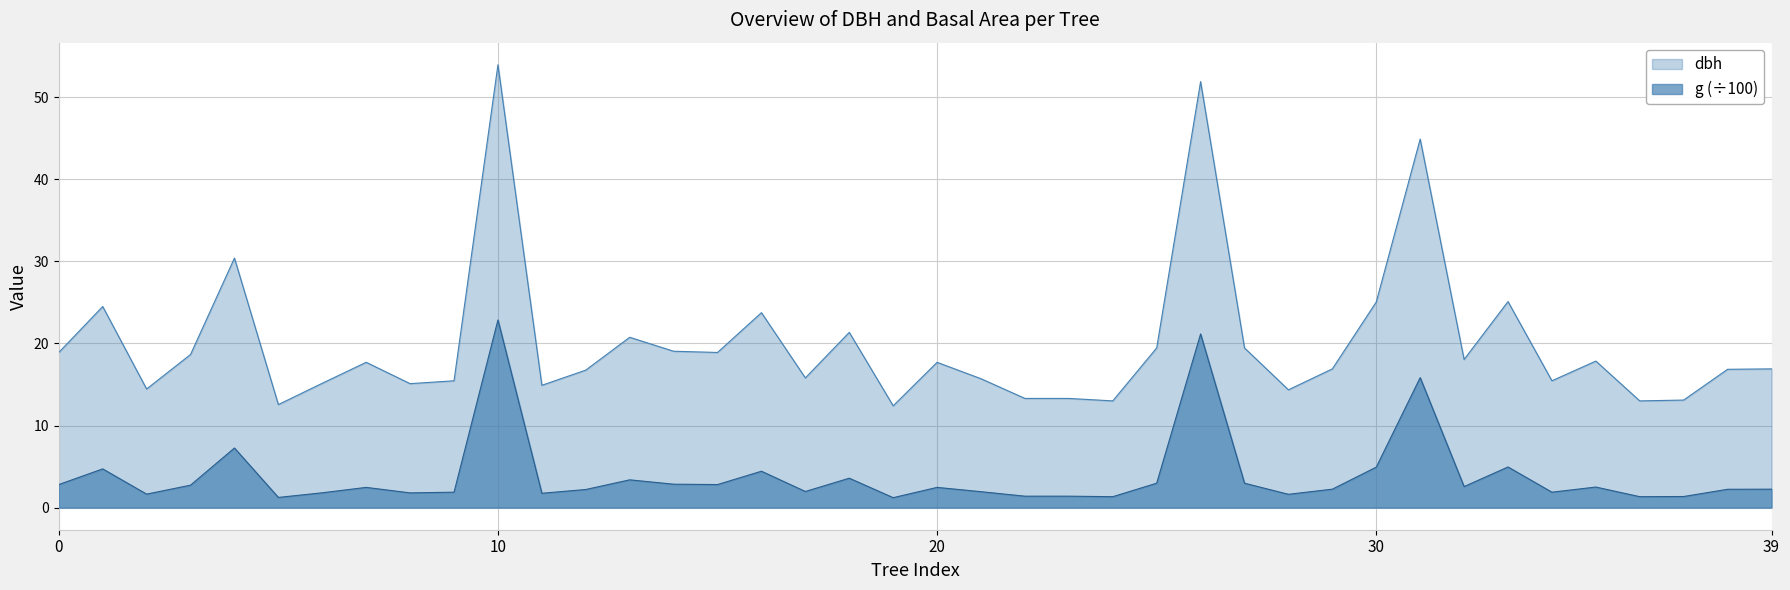

What is the sum of the g values at 8 and 3?

4.1